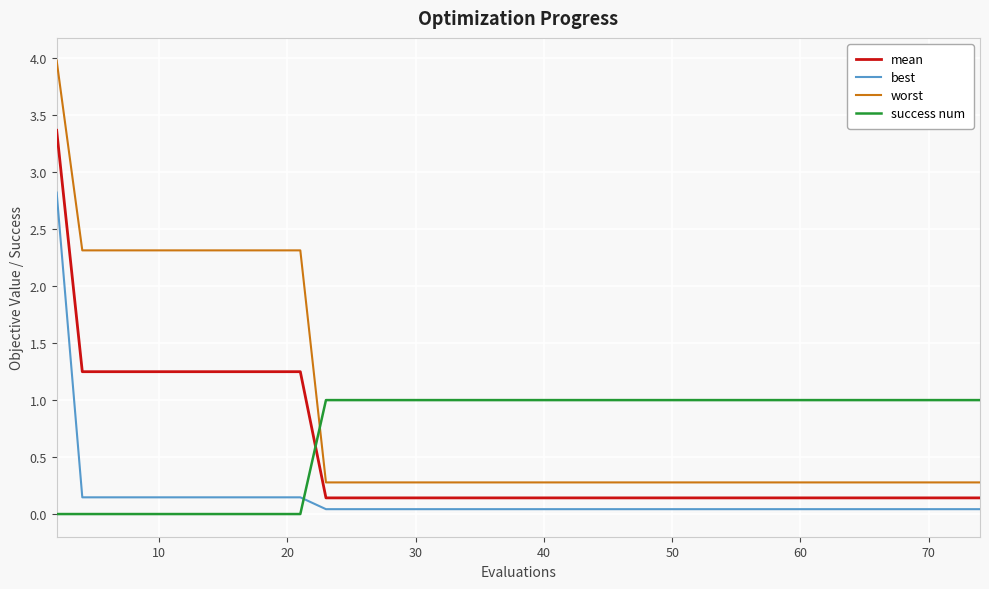

Rank the series by their average value, from lowest to highest.

best, mean, success num, worst